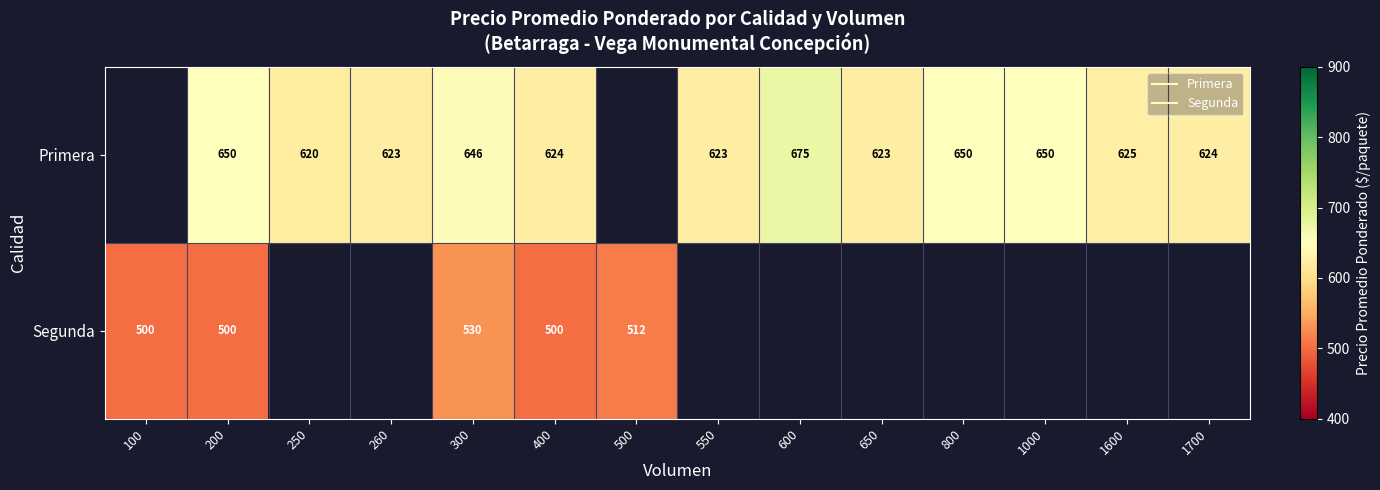

What is the difference between the Primera values at 650 and 1000?

27.0